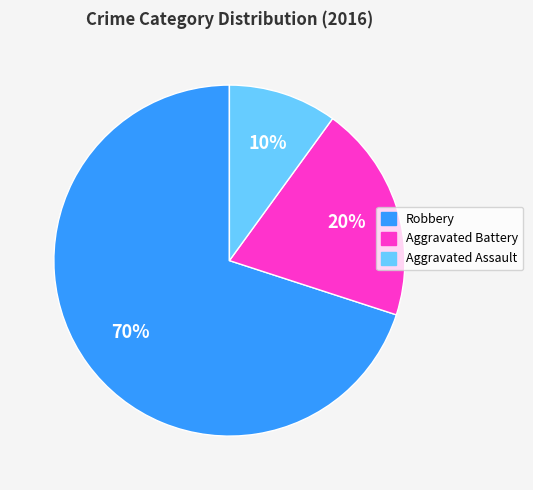

What percentage is the Robbery slice, to the nearest percent?

70%